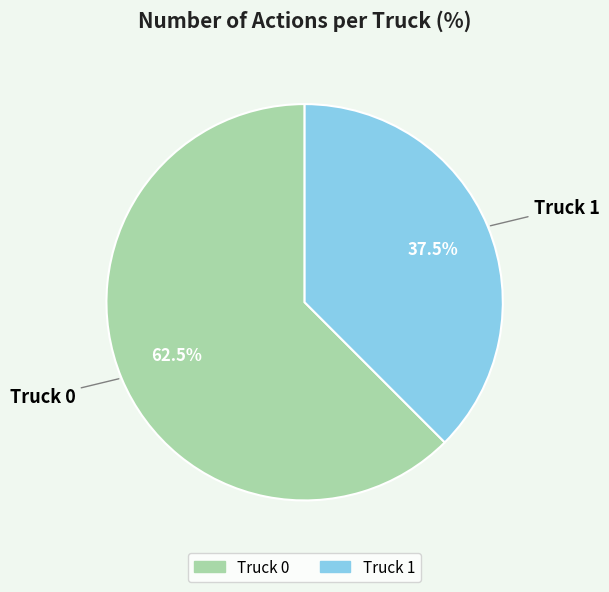

What is the total percentage of Truck 0 and Truck 1?

100.0%